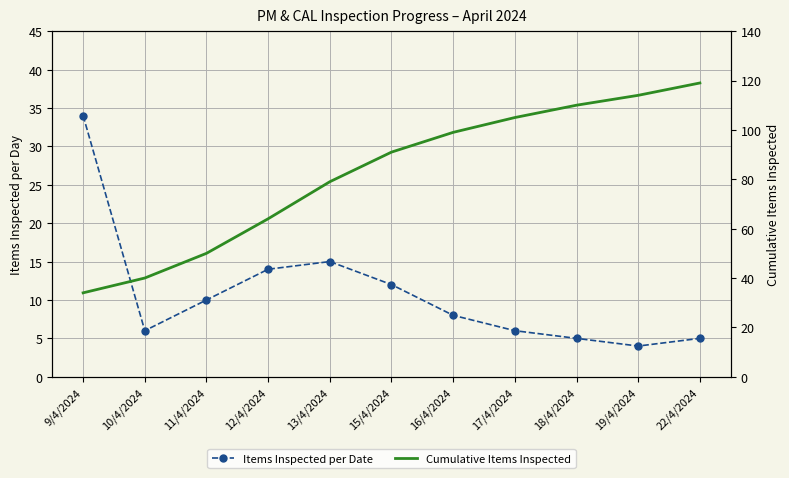

Reading left to right, what are all the values shown in this chart?

Items Inspected per Date: 34	6	10	14	15	12	8	6	5	4	5
Cumulative Items Inspected: 34	40	50	64	79	91	99	105	110	114	119